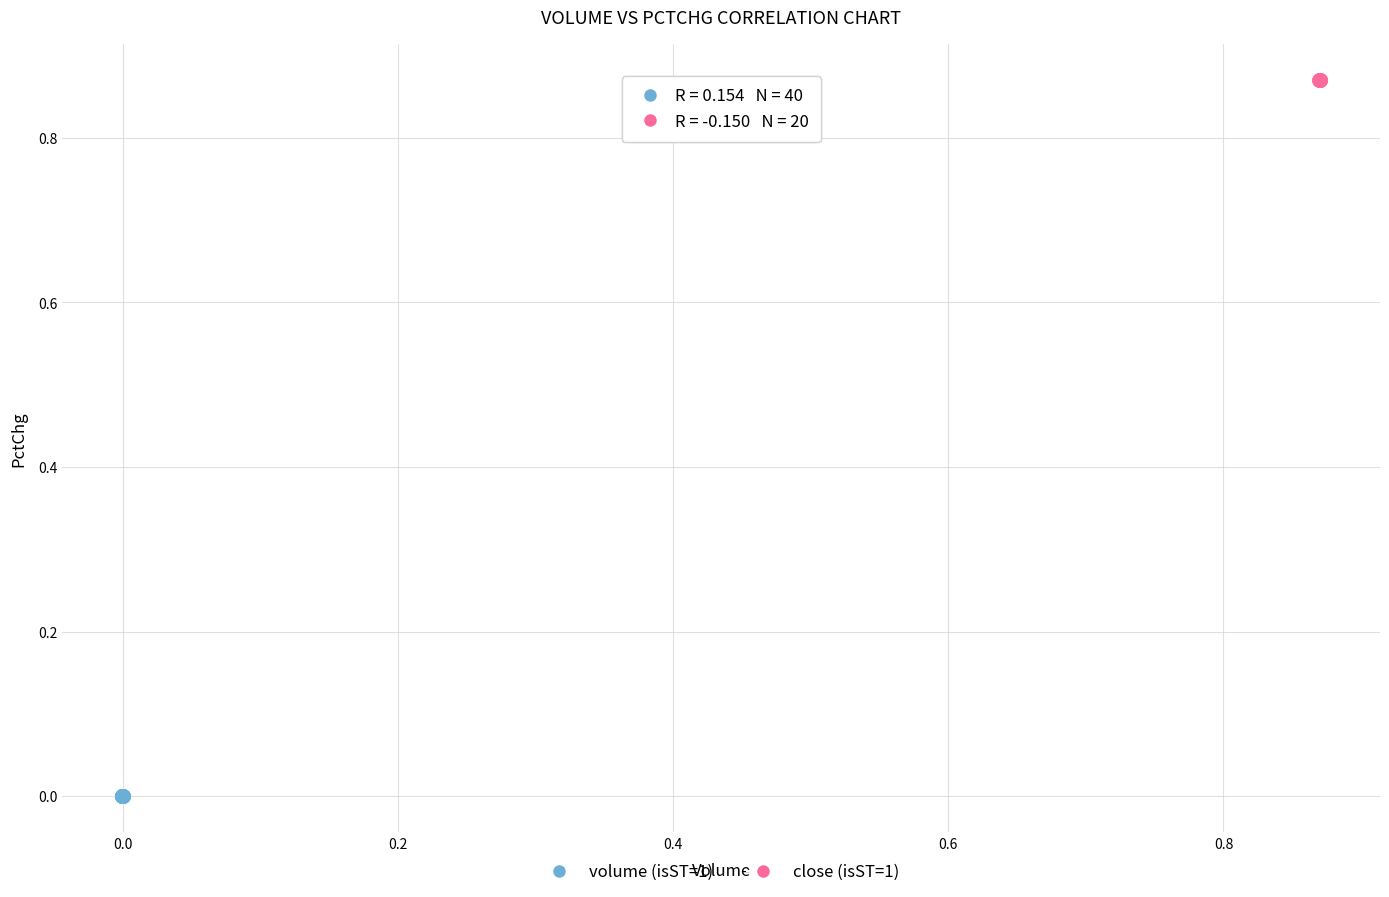

Which series contains the highest Y value?

close (isST=1)